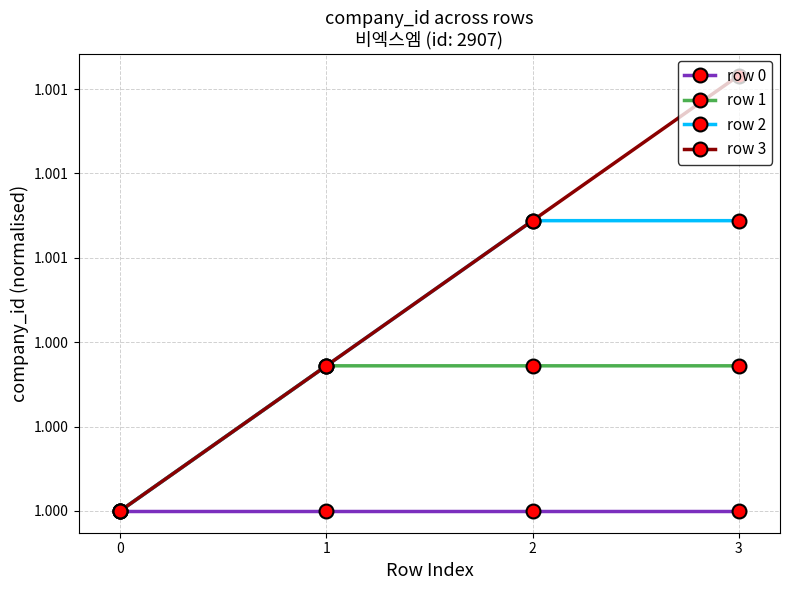

Reading left to right, what are all the values shown in this chart?

row 0: 1.0	1.0	1.0	1.0
row 1: 1.0	1.0	1.0	1.0
row 2: 1.0	1.0	1.0	1.0
row 3: 1.0	1.0	1.0	1.0